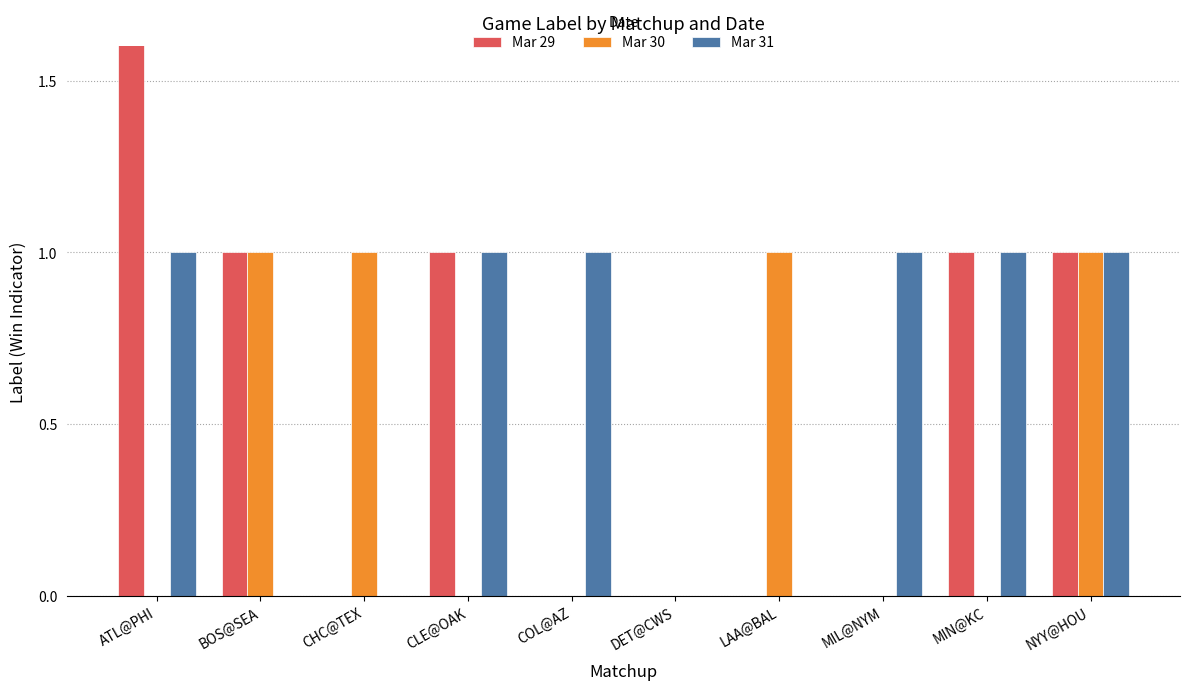

At which label does Mar 30 reach its minimum?

ATL@PHI